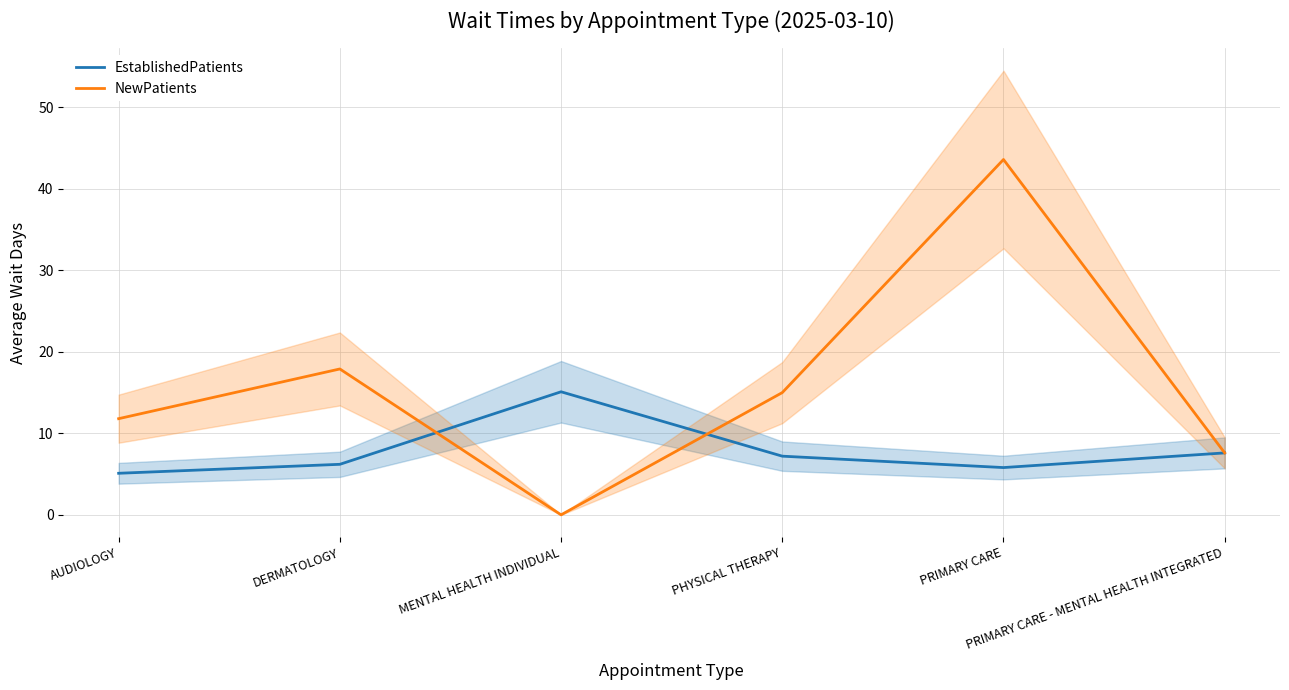

At how many categories does at least one series exceed 42?

1